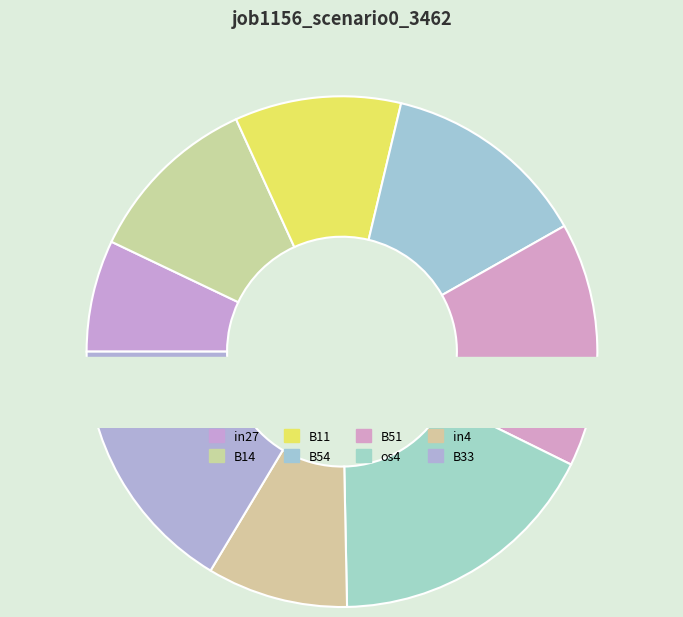

To the nearest percent, what percentage of the pie is B33?

16%